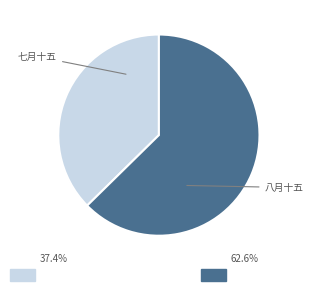

Is there any slice that represents more than half of the pie?

Yes